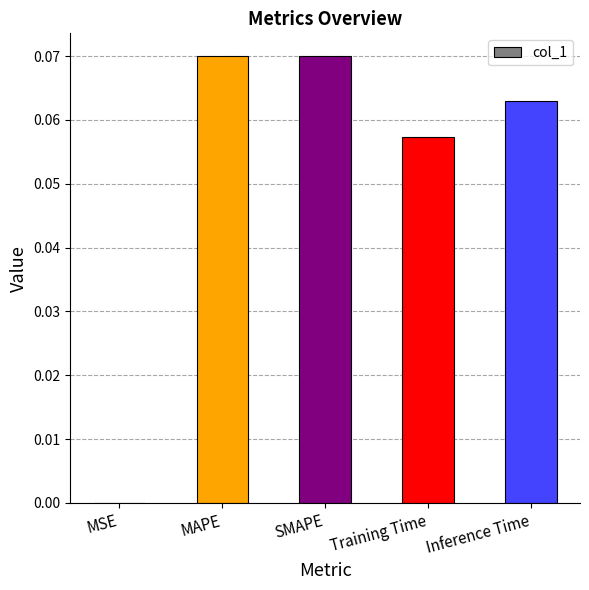

True or false: the data shows 0.0 at SMAPE.

False